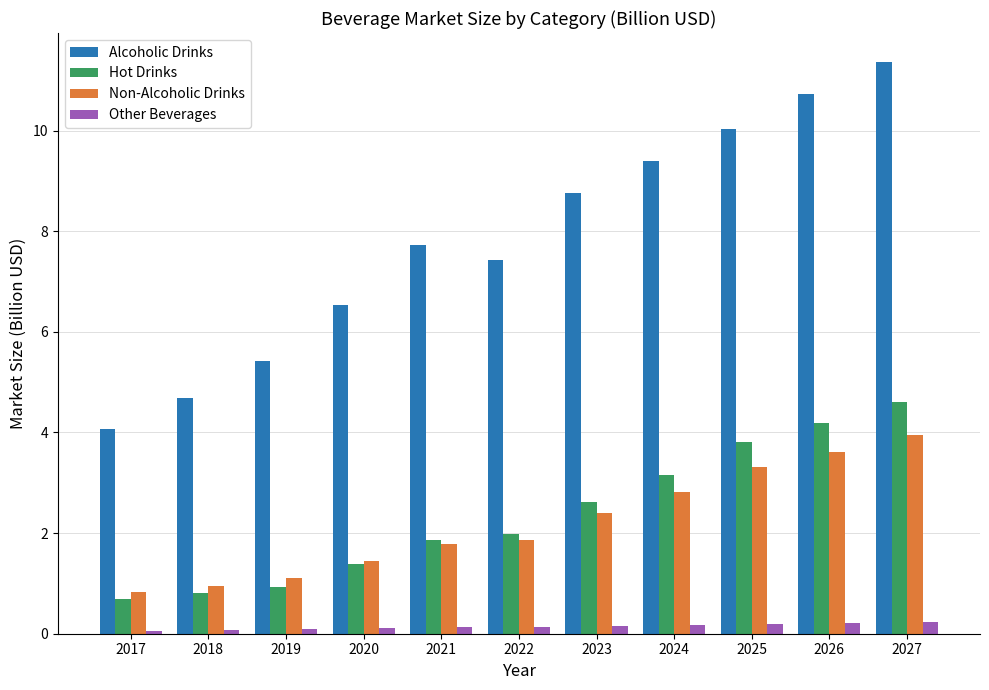

Where does the Hot Drinks series first go above 1?

2020